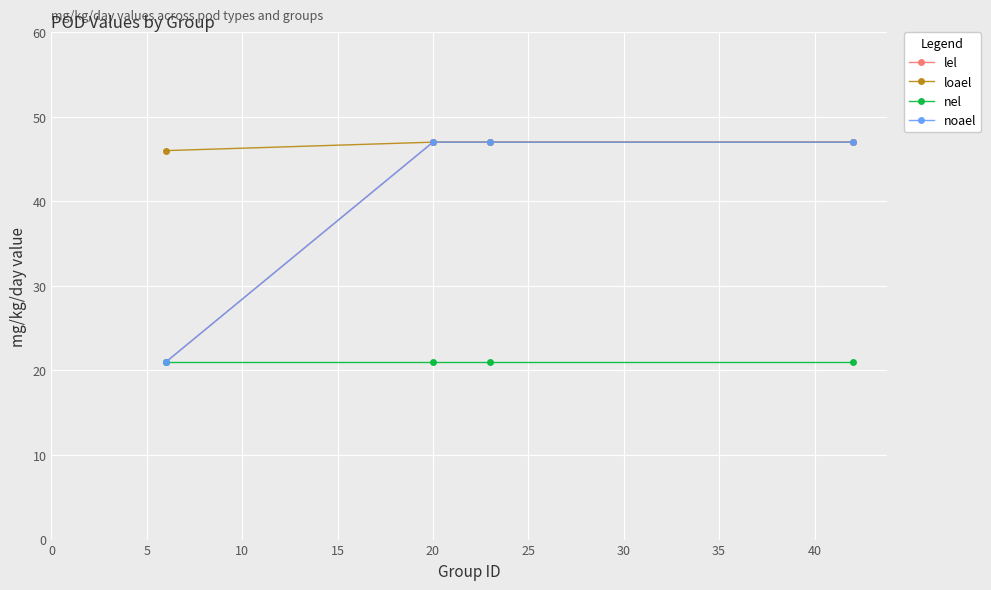

Does the chart have visible grid lines?

Yes